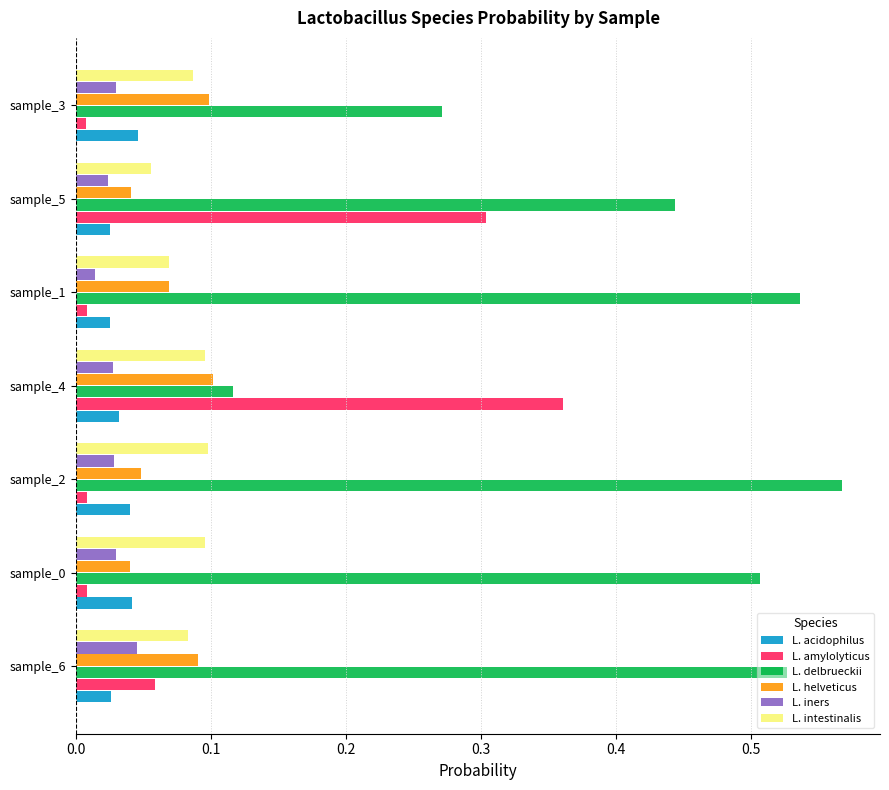

Which series has the largest total across all categories?

L. delbrueckii